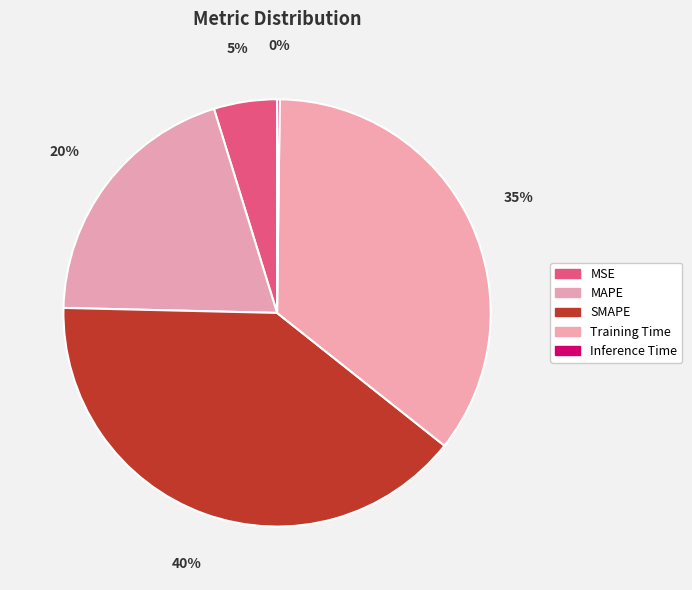

Does any single category account for the majority?

No